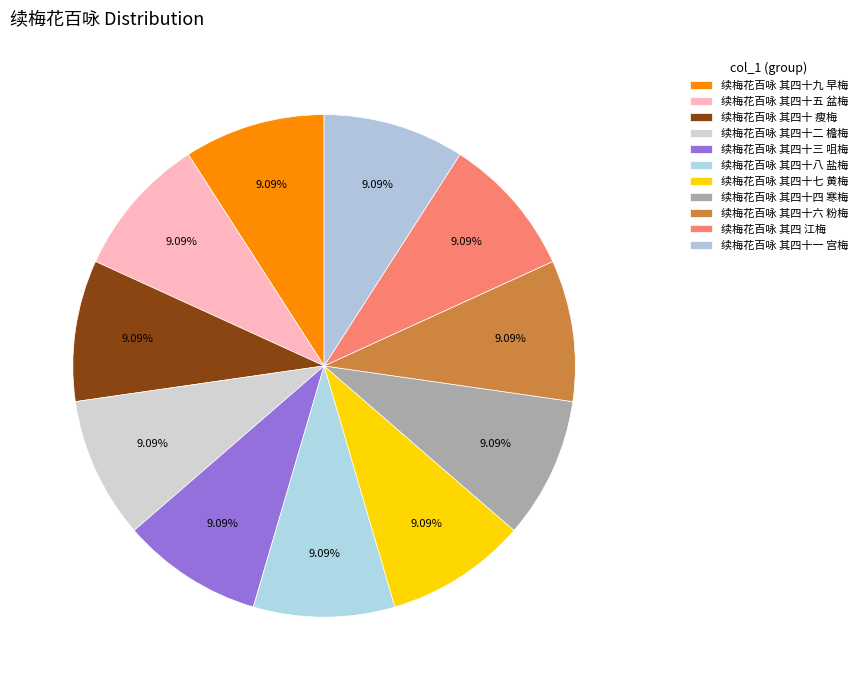

Count the number of slices in the pie.

11